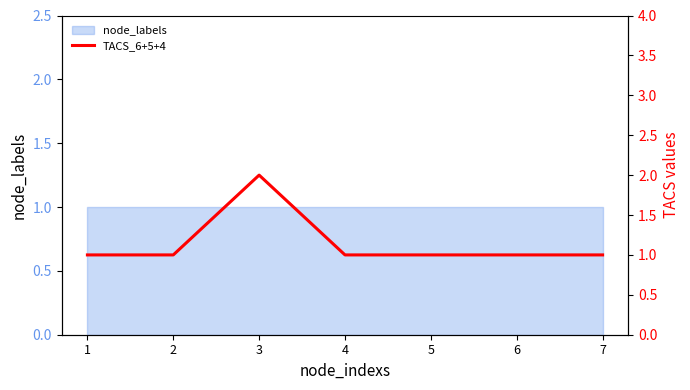

Rank the categories by value from highest to lowest.

3, 1, 2, 4, 5, 6, 7